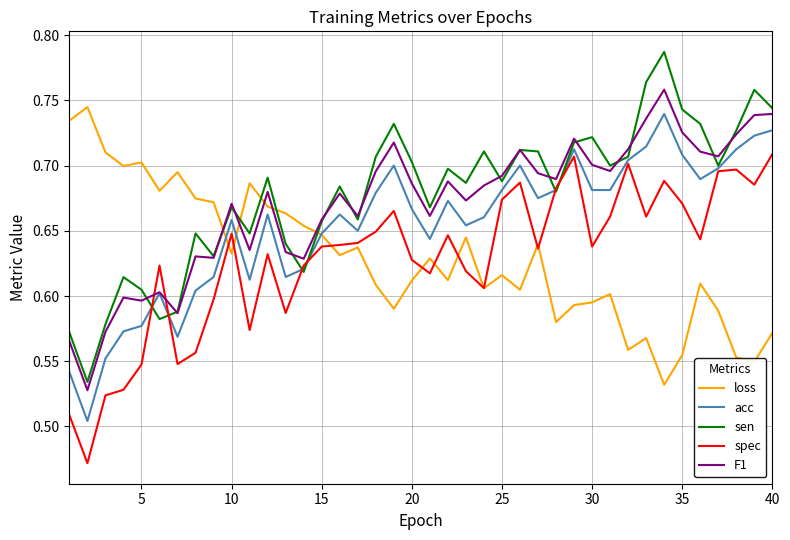

How many intersections are there between sen and loss?

5